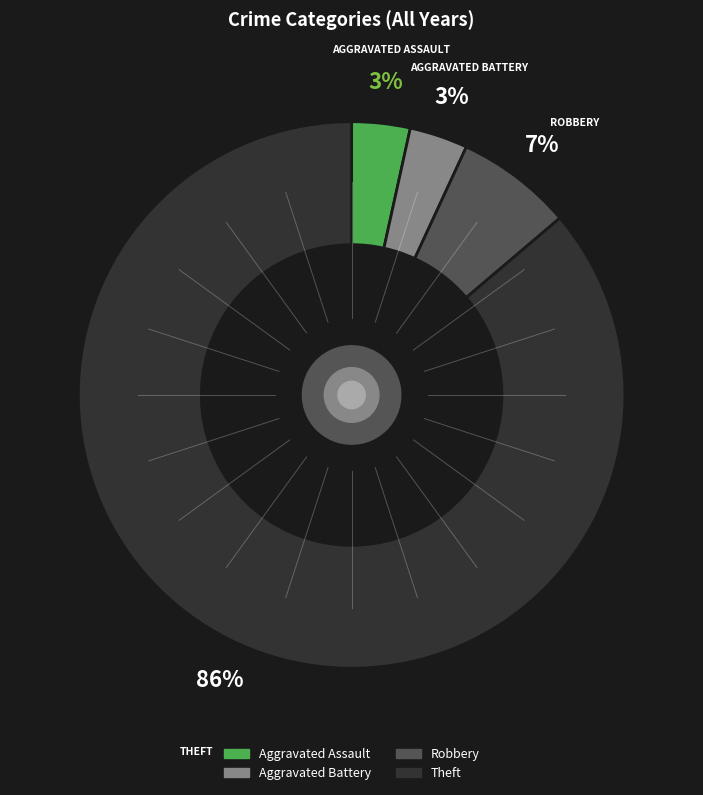

True or false: Theft accounts for 93% of the total.

False